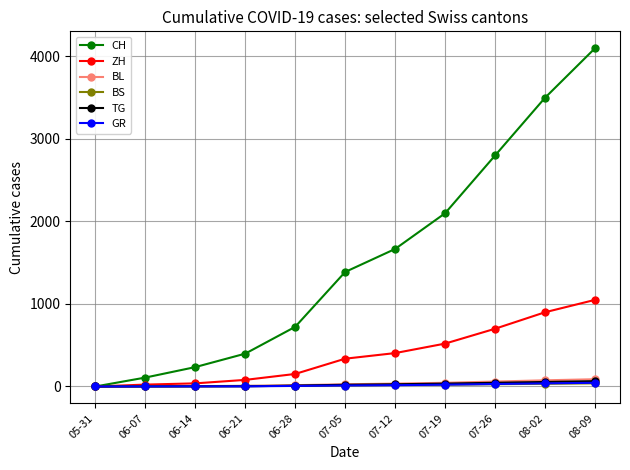

What is the value of the ZH point at the 4th from the left?

80